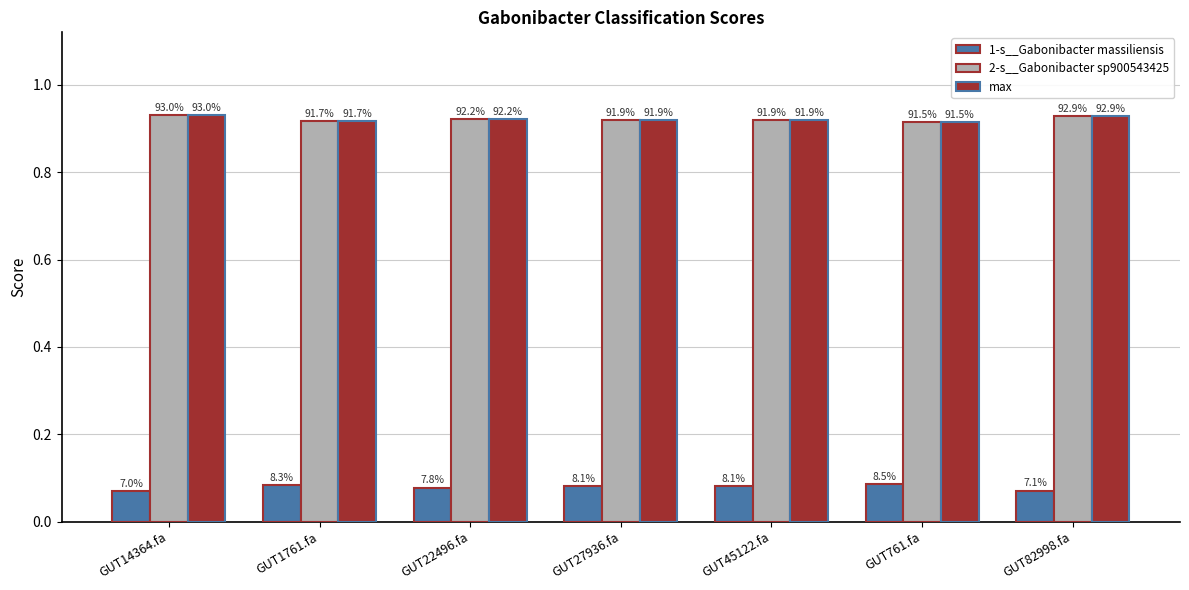

What are all the series names shown in the legend?

1-s__Gabonibacter massiliensis, 2-s__Gabonibacter sp900543425, max